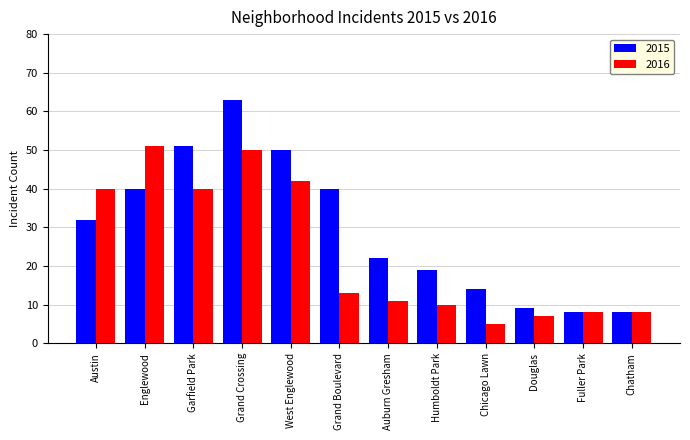

What is the value of the 2015 bar at the 2nd from the left?

40